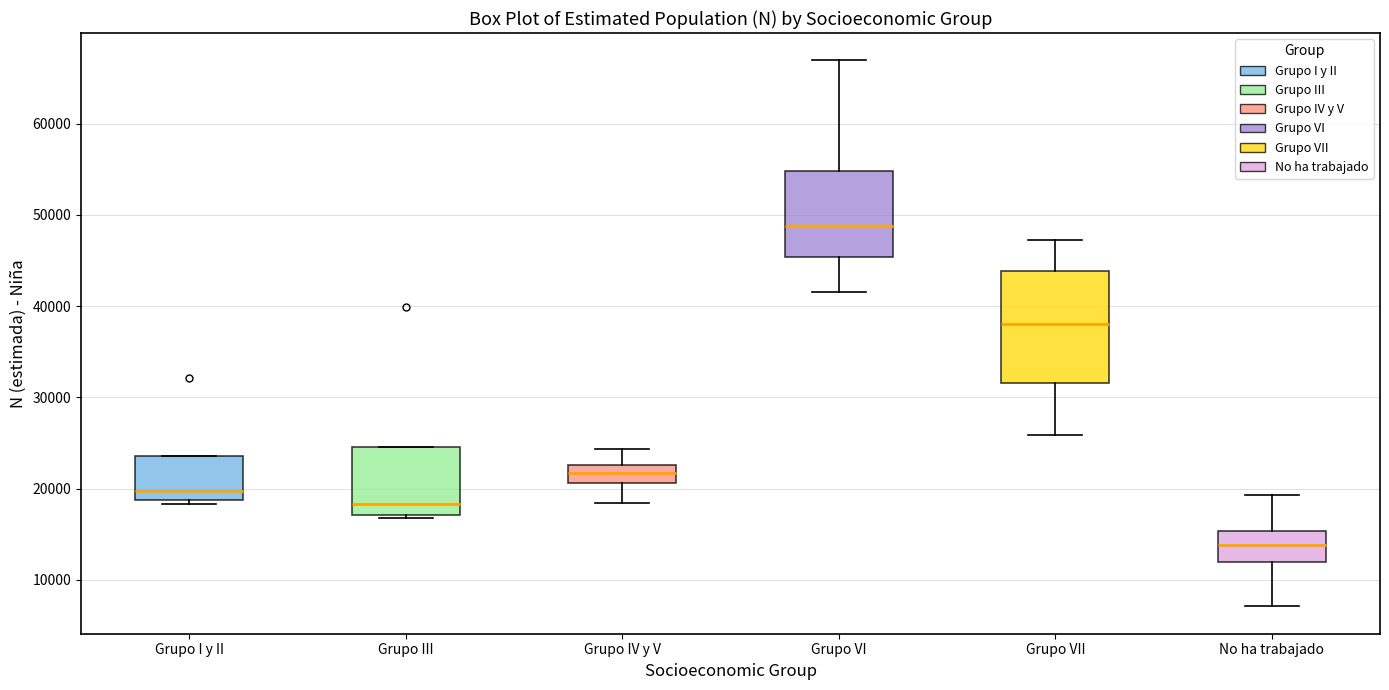

Reading left to right, transcribe this box plot: for each box, give where its median line is, the range the box spans, and where its two whiskers end, as read against the y-axis. The values are not printed on the chart, so give them approximately, as read against the axis.

Grupo I y II: median 20000, box 19000 to 24000, whiskers 18000 to 24000
Grupo III: median 18000, box 17000 to 25000, whiskers 17000 (just below the box's lower edge) to 25000
Grupo IV y V: median 22000, box 21000 to 23000, whiskers 18000 to 24000
Grupo VI: median 49000, box 45000 to 55000, whiskers 42000 to 67000
Grupo VII: median 38000, box 32000 to 44000, whiskers 26000 to 47000
No ha trabajado: median 14000, box 12000 to 15000, whiskers 7000 to 19000